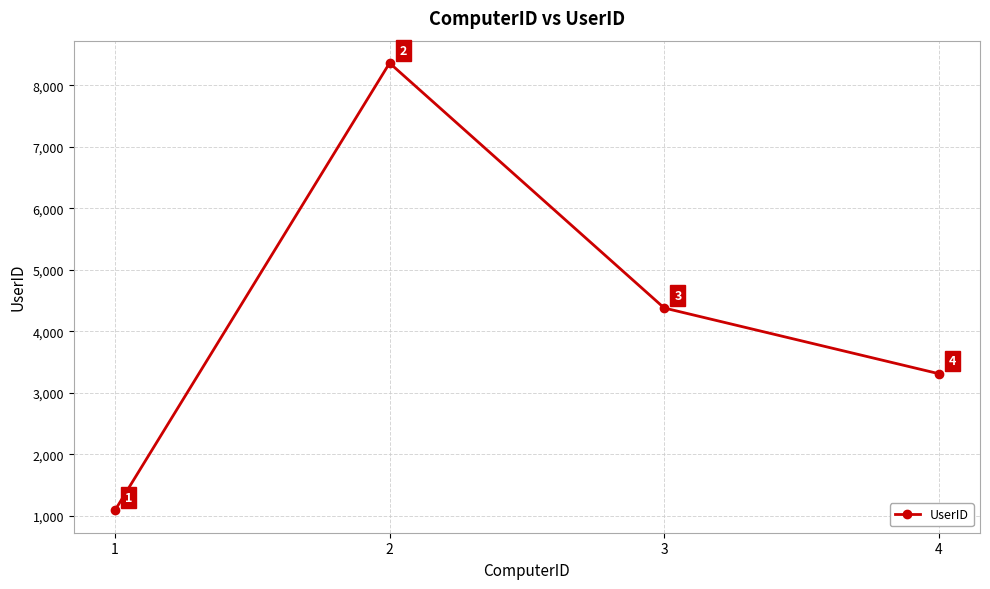

Reading left to right, what are all the values shown in this chart?

1091	8361	4380	3312